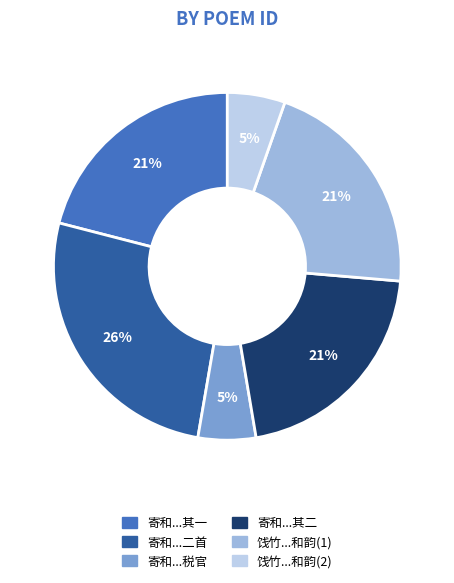

Which slice is the largest?

寄和...二首